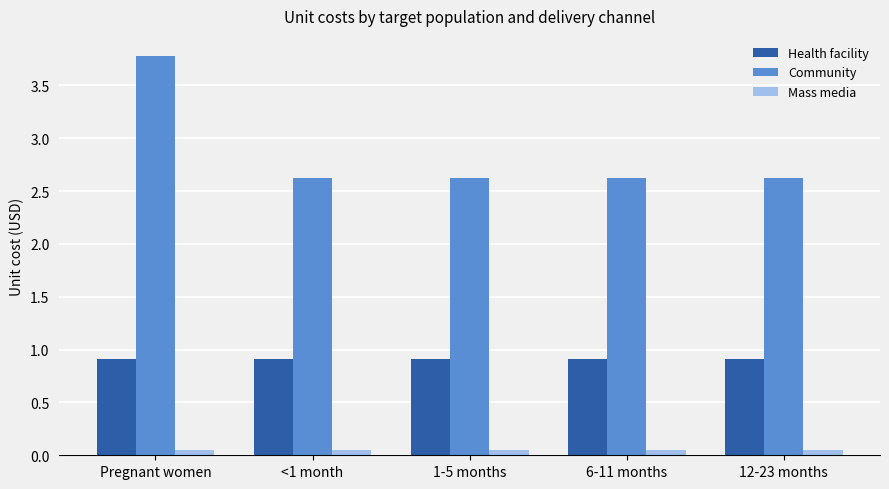

What is the sum of the Health facility values at 6-11 months and Pregnant women?

1.8